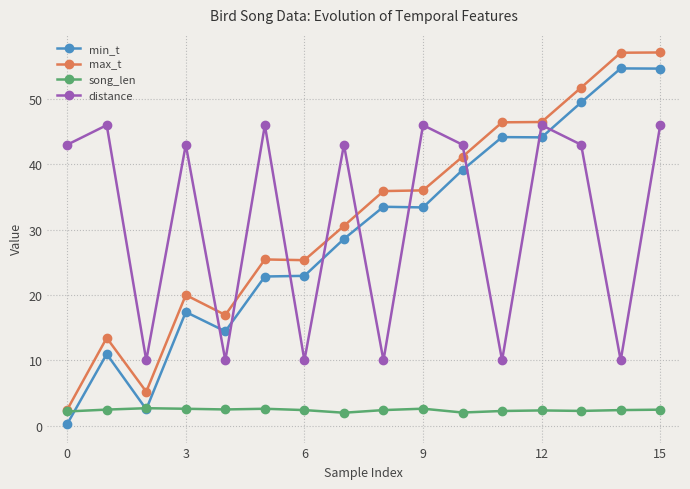

True or false: song_len has more than 1 points higher than both neighbors.

True